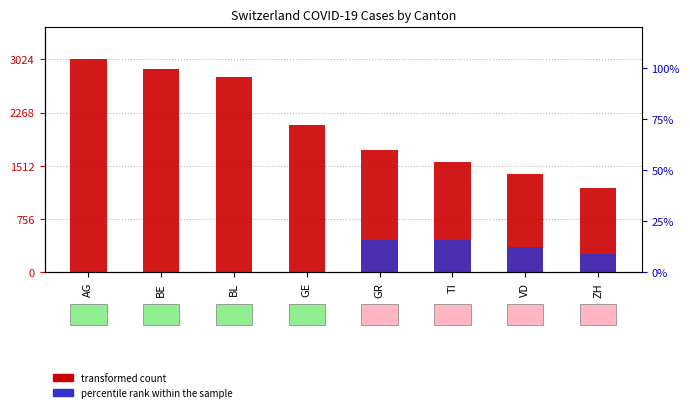

Count the number of data series in this chart.

2